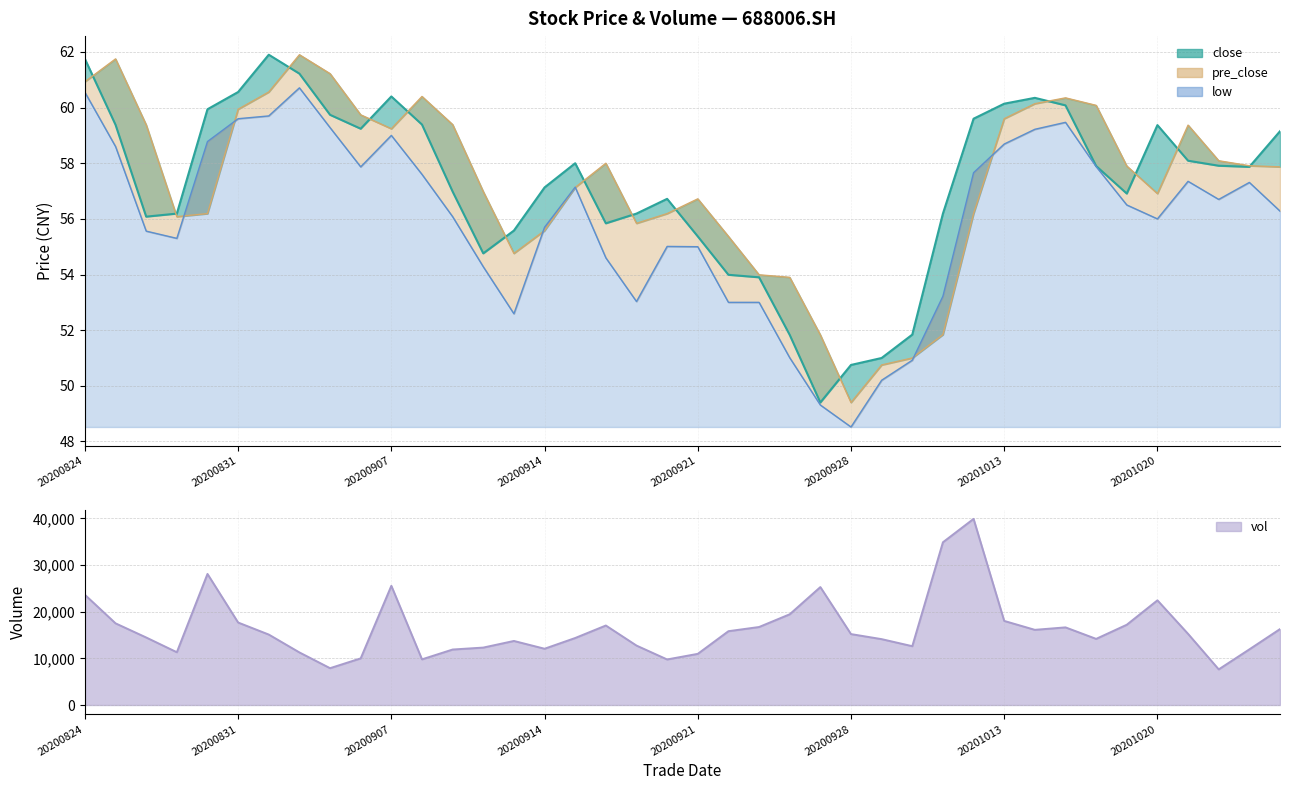

What is the difference between the maximum and second lowest values in the low series?

11.4